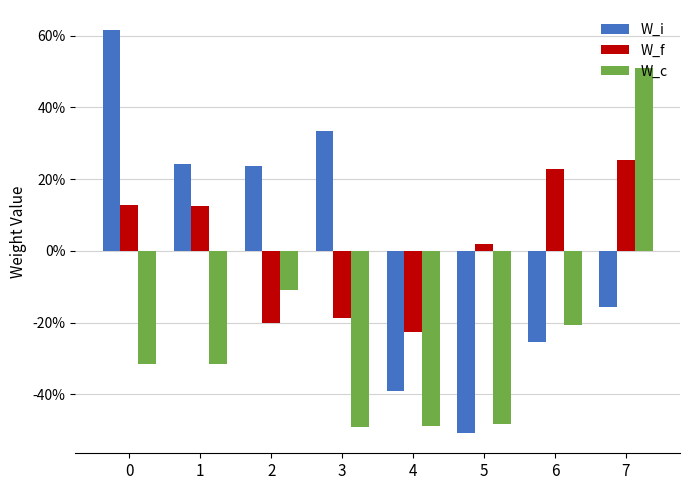

What are all the series names shown in the legend?

W_i, W_f, W_c